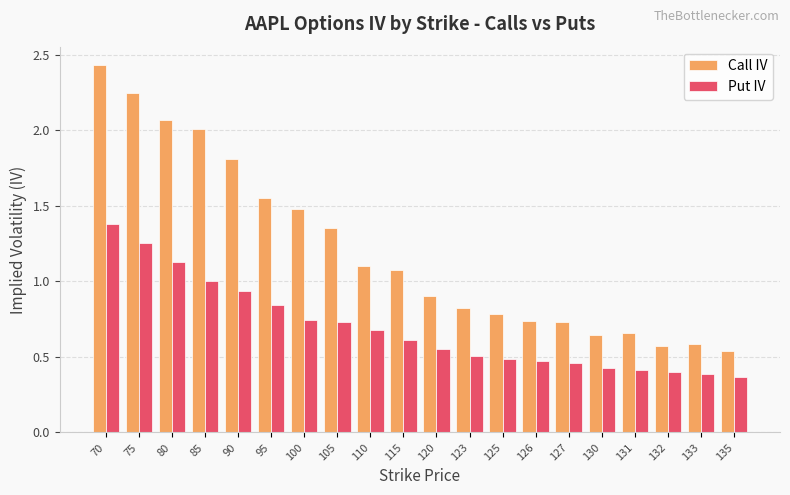

Which category has the highest value in the Put IV series?

70